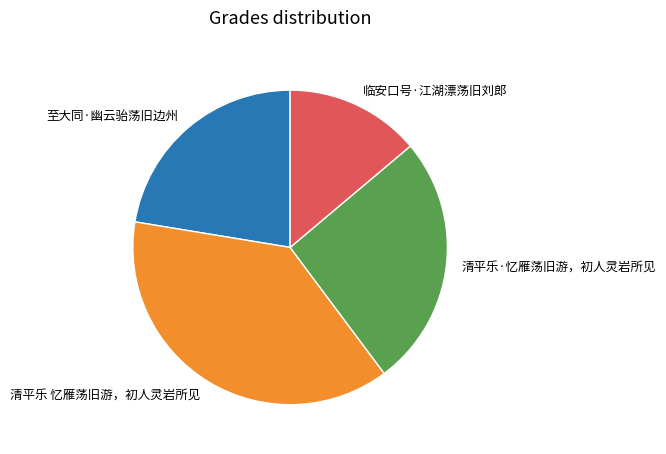

True or false: 清平乐 忆雁荡旧游，初人灵岩所见 accounts for 38% of the total.

True